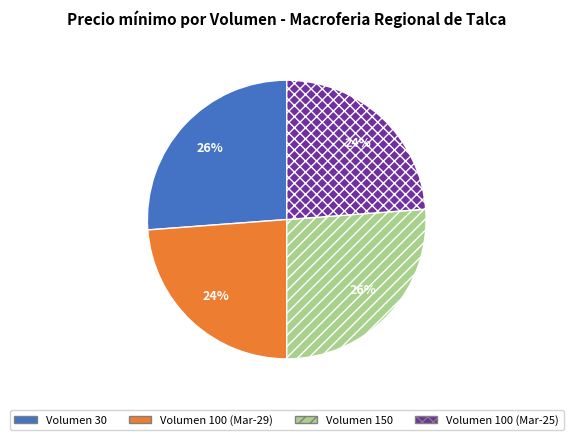

Between Volumen 100 (Mar-25) and Volumen 30, which is larger?

Volumen 30